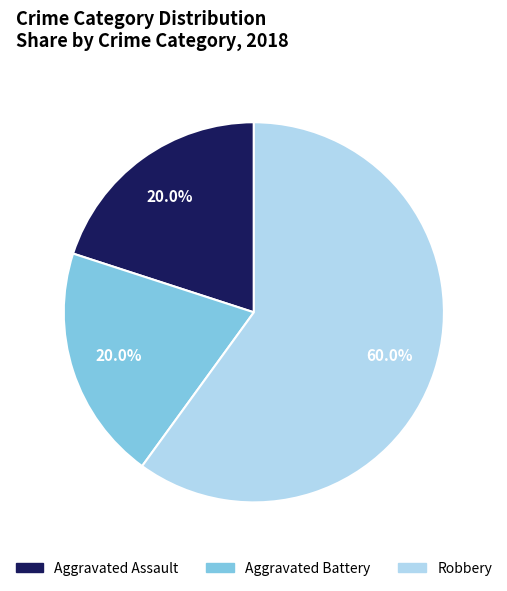

Between Aggravated Battery and Robbery, which is larger?

Robbery